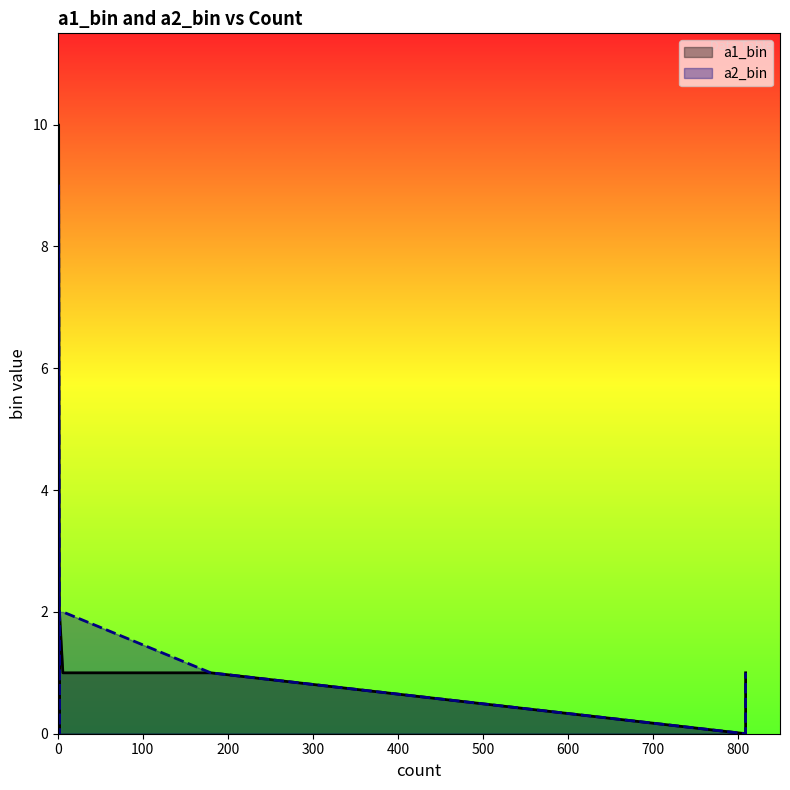

Reading left to right, list all the values displayed in this chart.

a1_bin: 809=0	2=0	809=1	180=1	6=1	1=1	2=2	1=3	1=10
a2_bin: 809=1	2=2	809=0	180=1	6=2	1=9	2=0	1=2	1=1